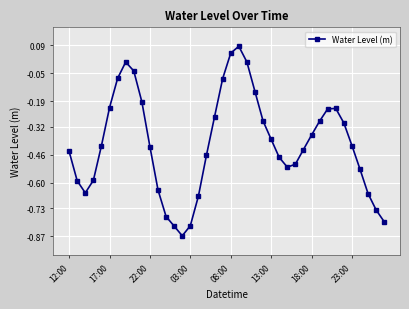

What is the difference between the maximum and minimum values?

1.0